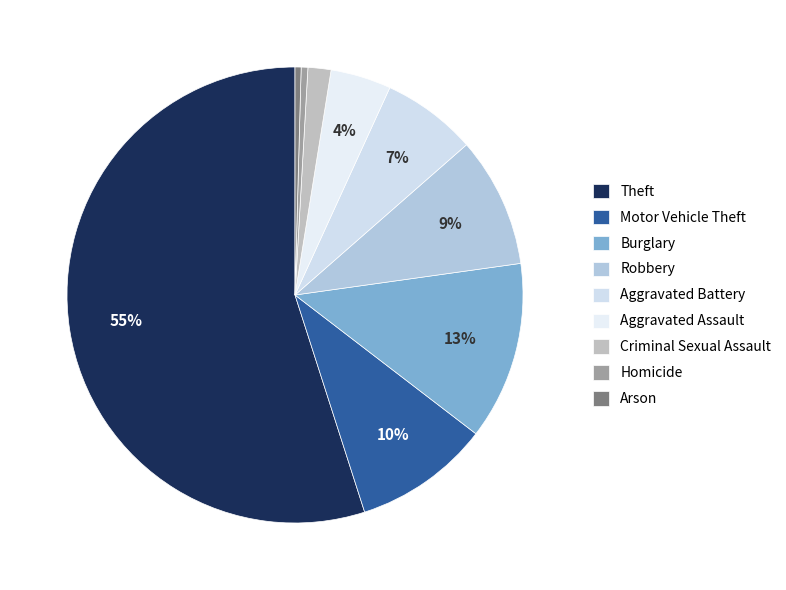

Combined, do Aggravated Battery and Homicide account for over 50%?

No